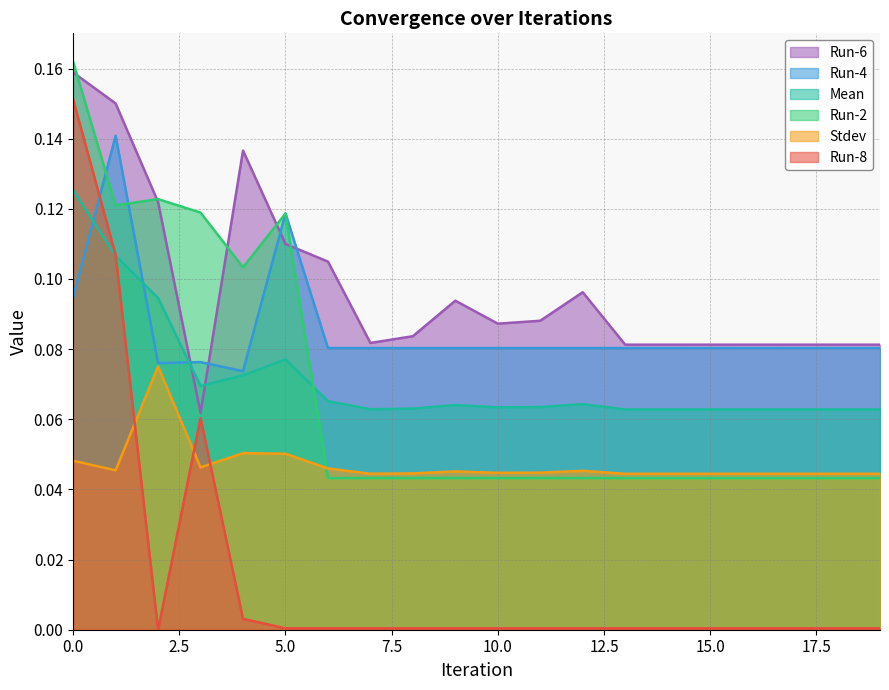

Count the Run-2 values in the range 0 to 1.

20